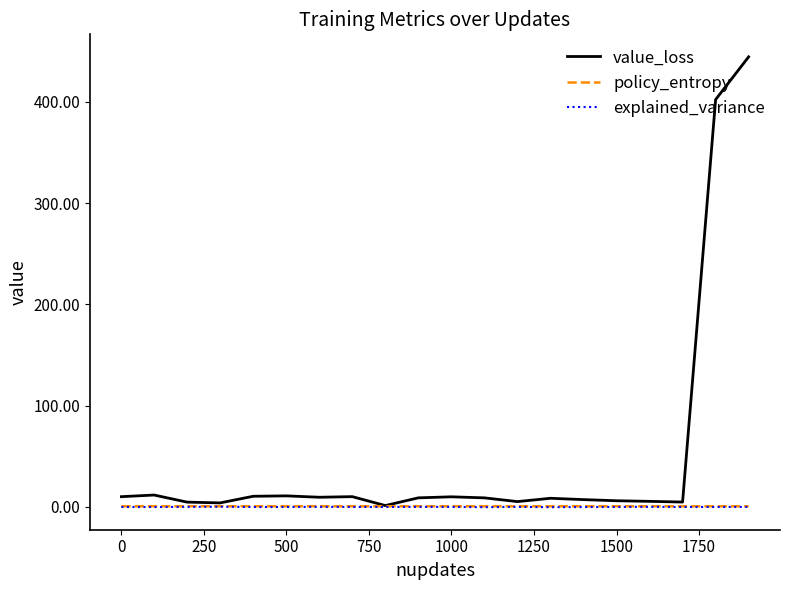

Which series has the largest total across all categories?

value_loss